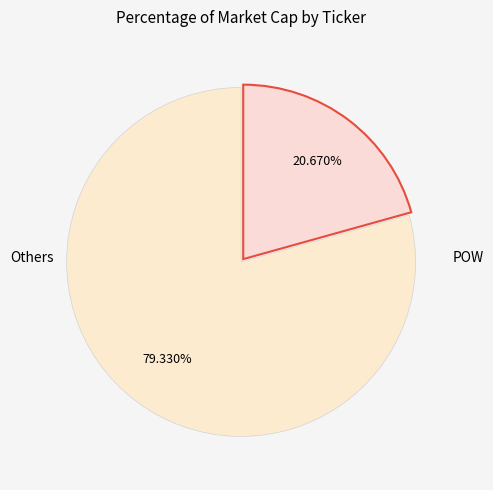

How many slices are in this pie chart?

2